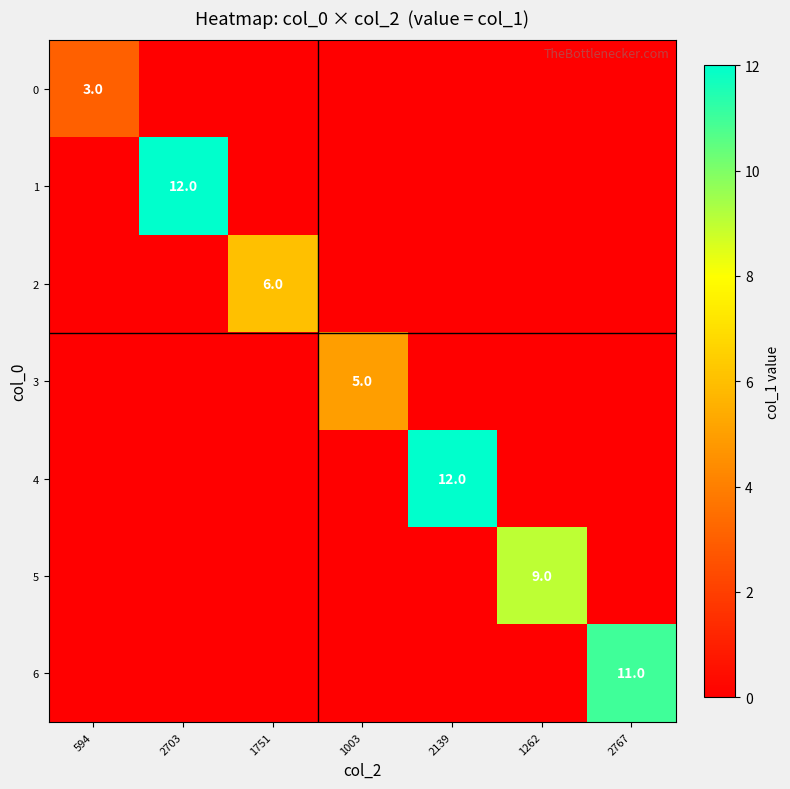

What is the approximate value of 2 at 1751?

6